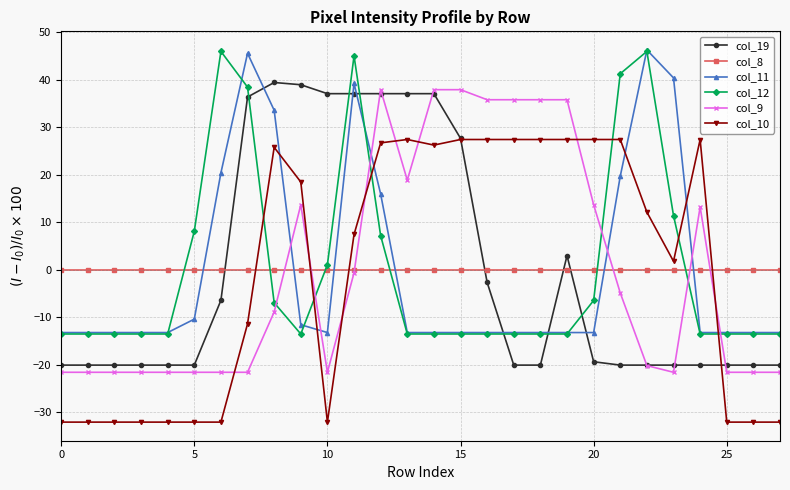

What is the minimum value shown in the chart?

-32.1